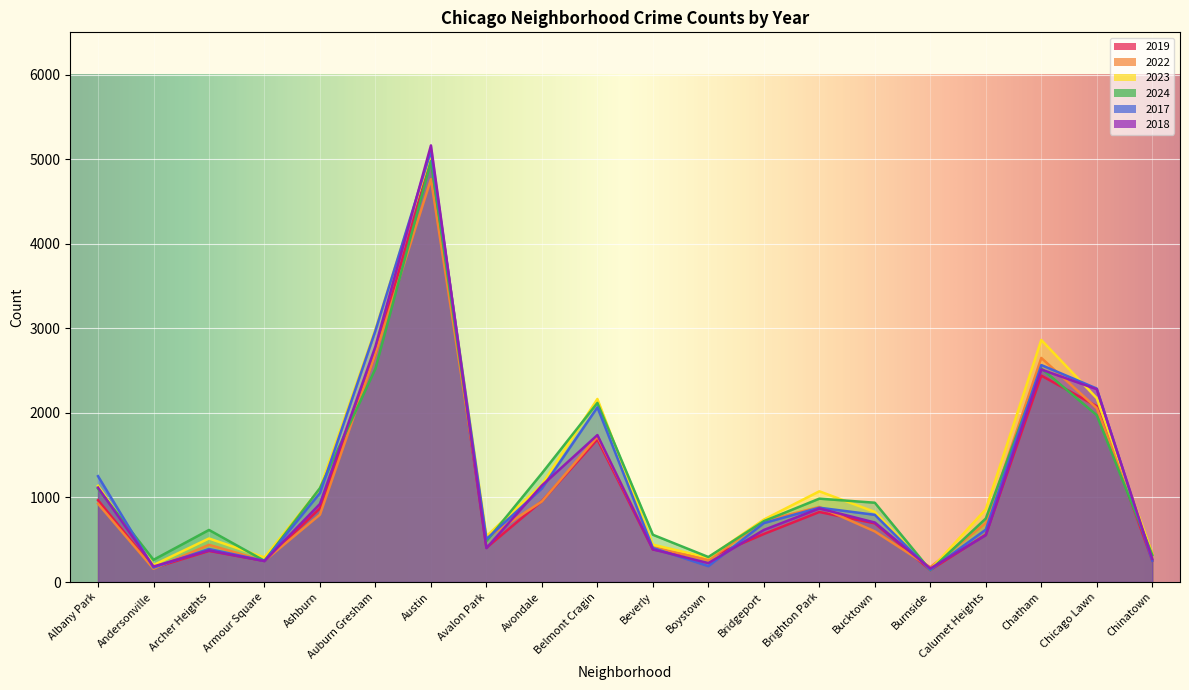

What are all the series names shown in the legend?

2019, 2022, 2023, 2024, 2017, 2018